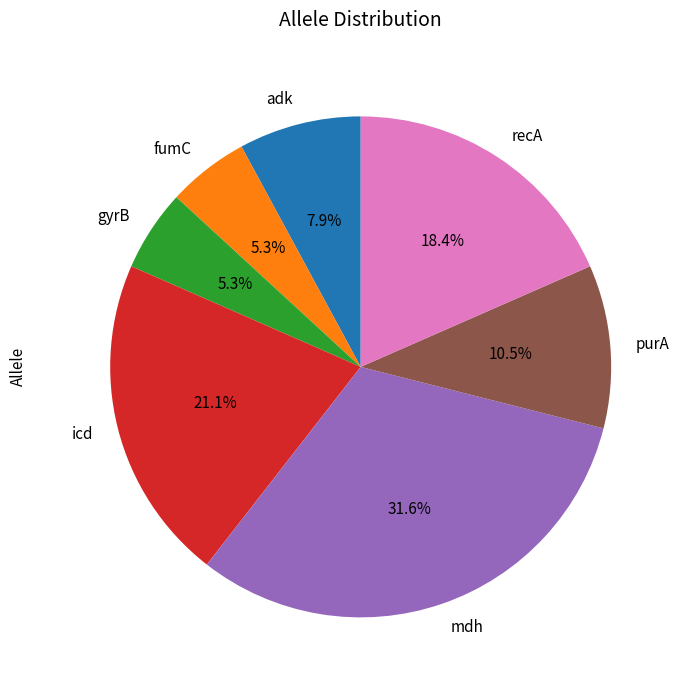

How many slices are in this pie chart?

7